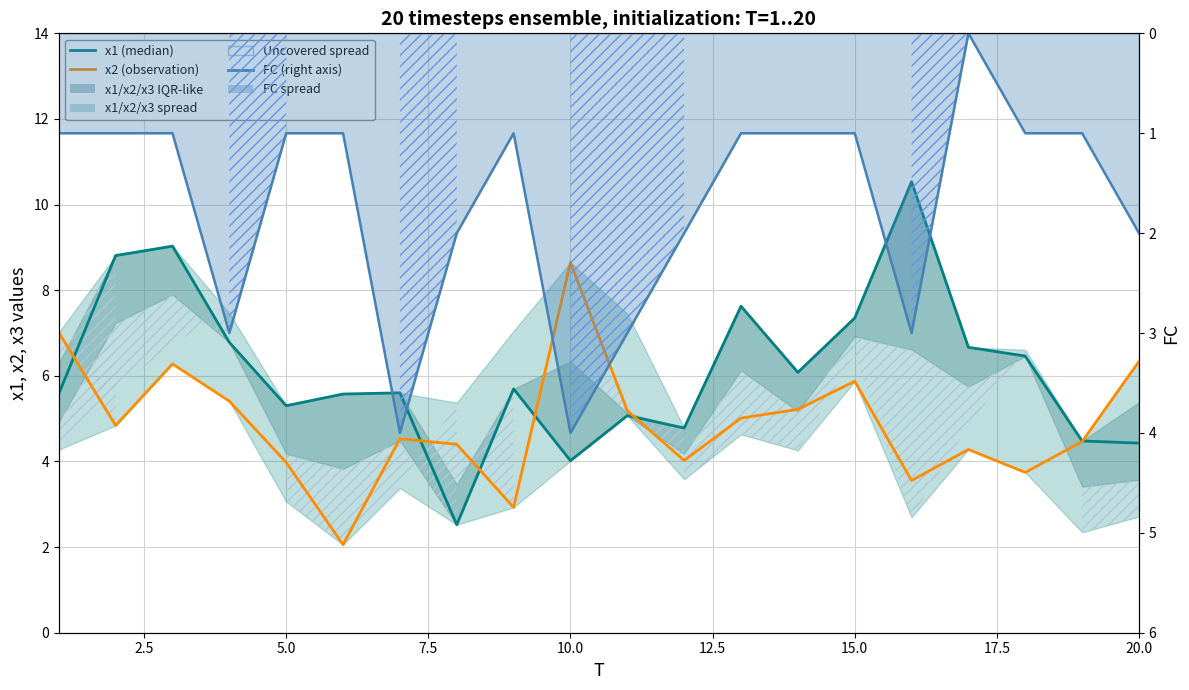

Is it true that x2 (observation-style) equals 8.1 at 7.5?

False